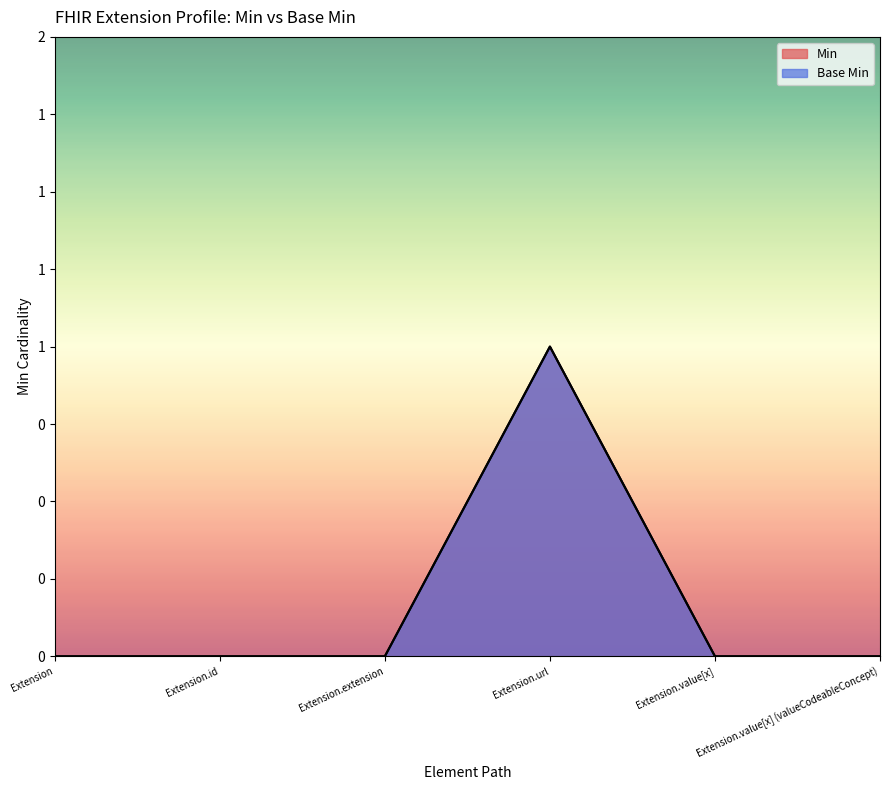

What are all the series names shown in the legend?

Min, Base Min